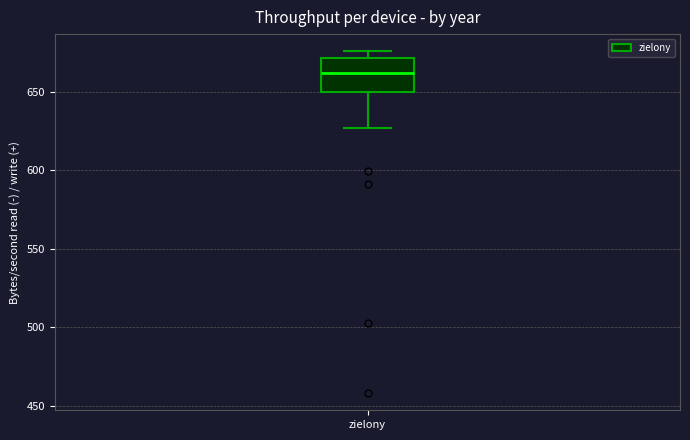

Transcribe this box plot: give where the median line is, the range the box spans, and where the two whiskers end, as read against the y-axis. The values are not printed on the chart, so give them approximately, as read against the axis.

median 660, box 650 to 670, whiskers 625 to 675